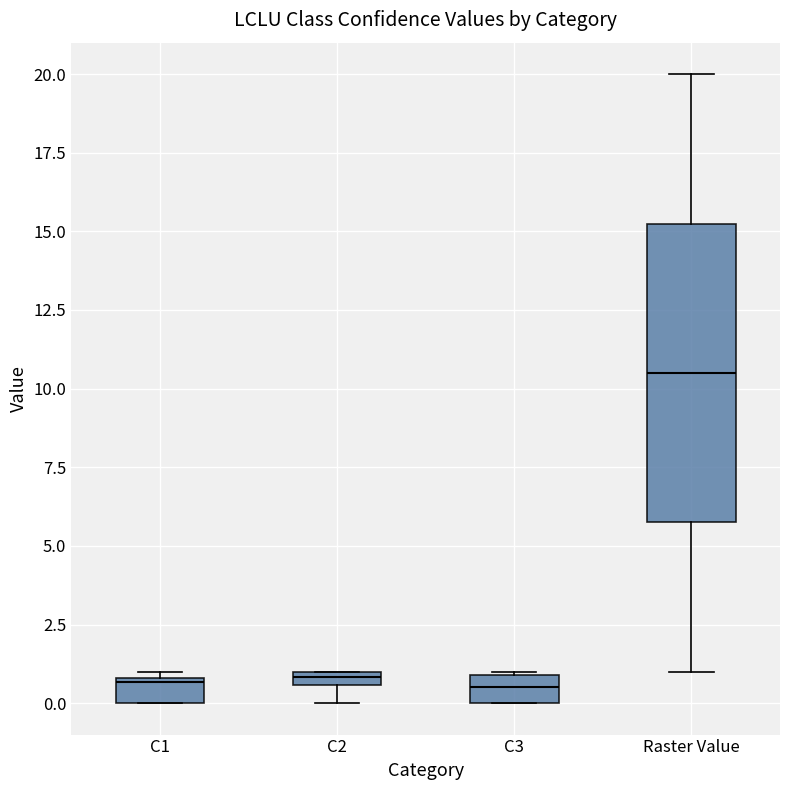

Where is the lower edge of the box for C3 on the y-axis? The values are not printed on the chart, so give them approximately, as read against the axis.

0.0